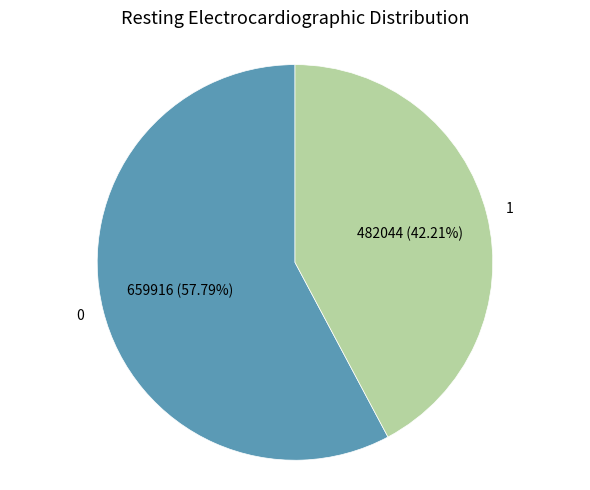

Is there any slice that represents more than half of the pie?

Yes